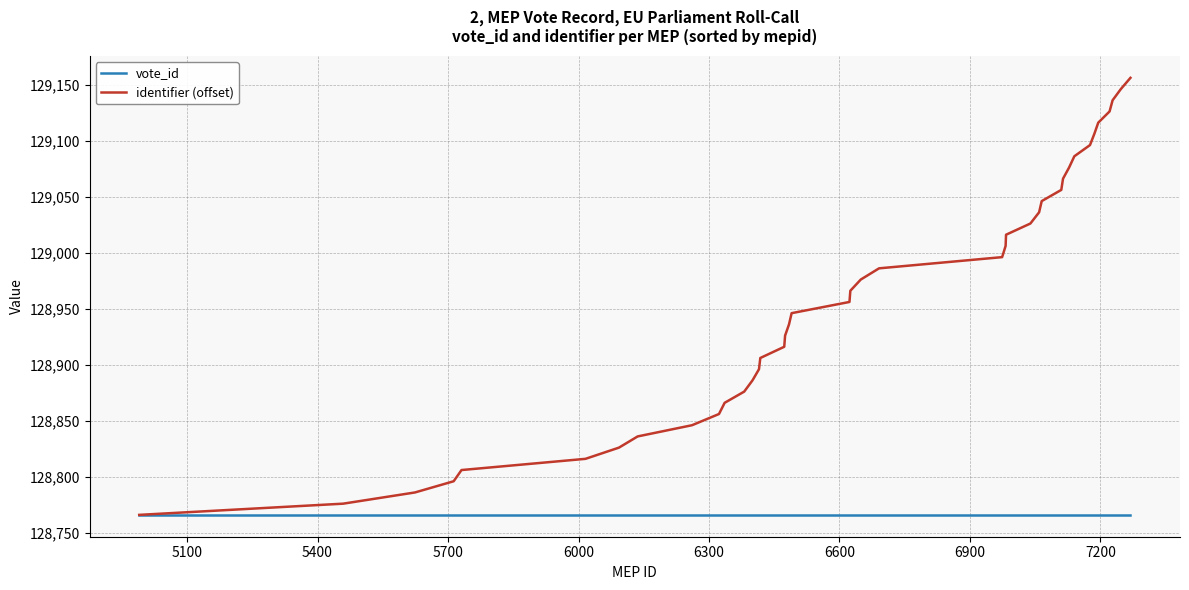

List the series in order of their peak value, highest first.

identifier (offset), vote_id